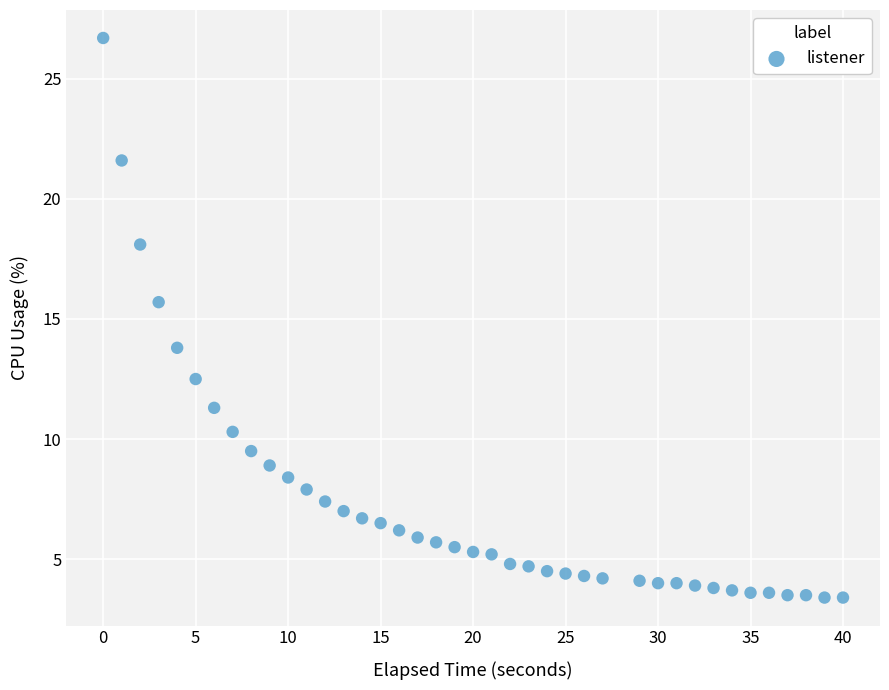

What Y value in the scatter plot is closest to 15?

15.7